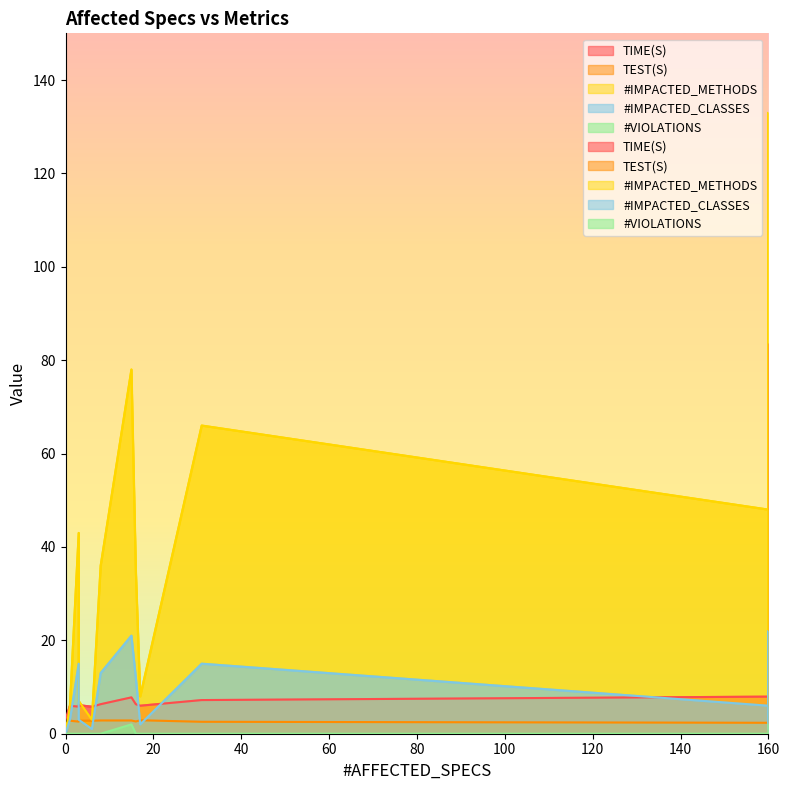

The #IMPACTED_CLASSES series shows 6.1 at 3. True or false?

False